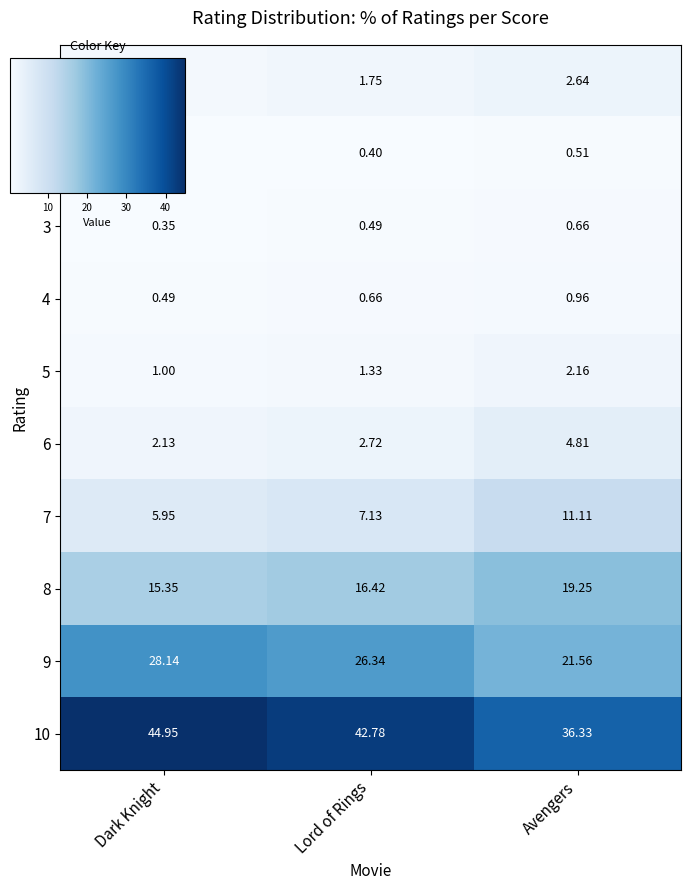

What is the spread (max minus min) of values at Lord of Rings?

42.4